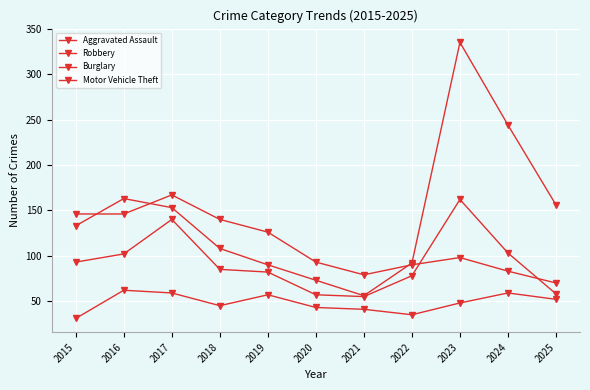

How many data points does each series have?

11